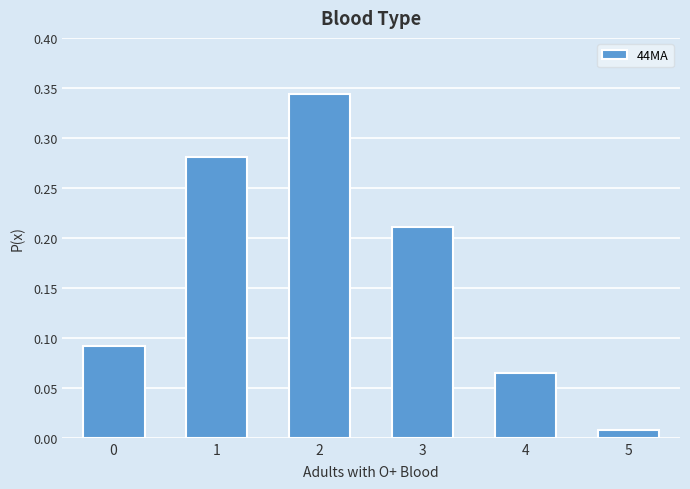

Where is the data nearest to the value 0?

5